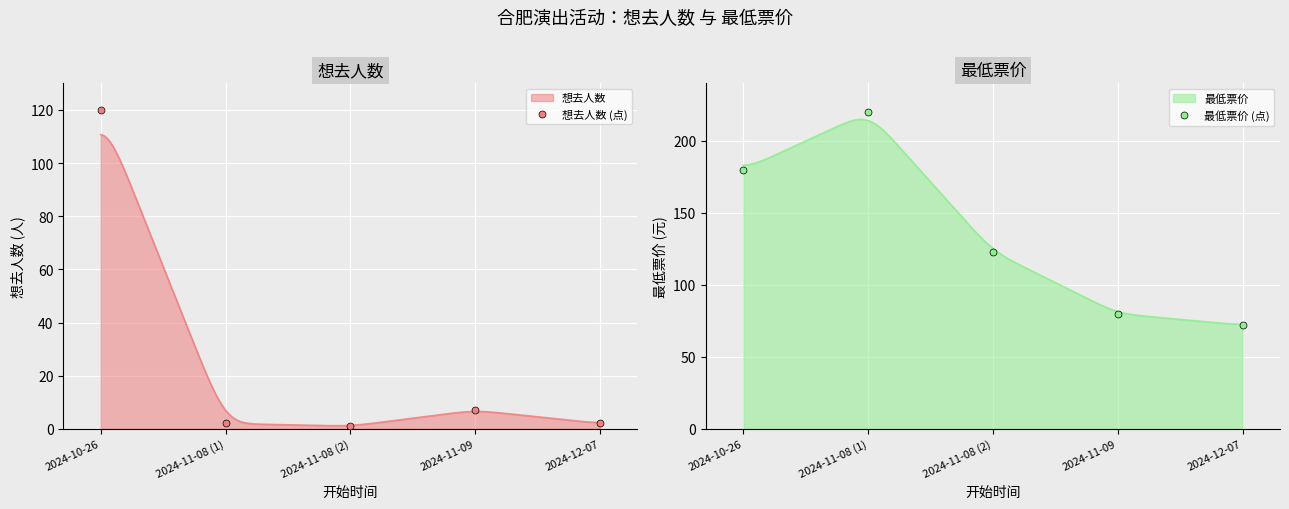

What is the label of the 2nd point from the right?

2024-11-09